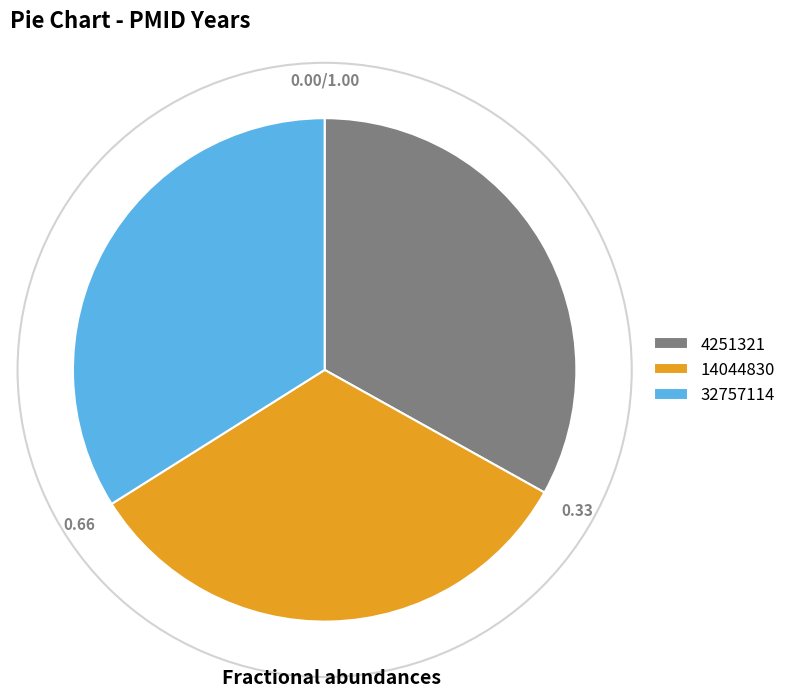

What is the ratio of the value at 32757114 to the value at 14044830?

1.0